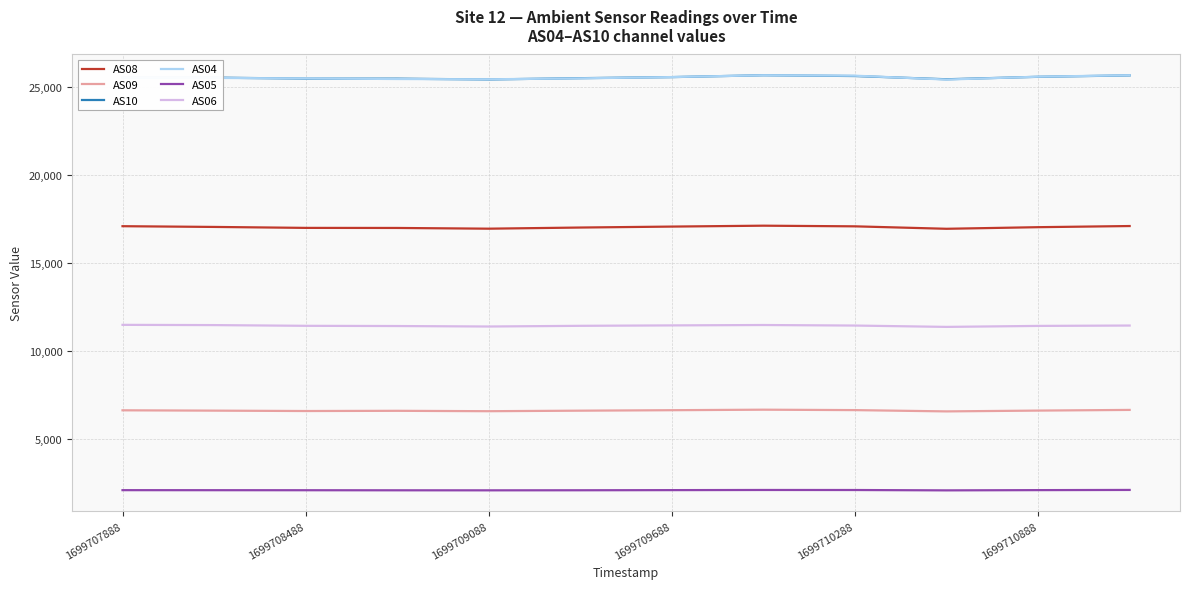

True or false: AS08 and AS10 cross at least once.

False